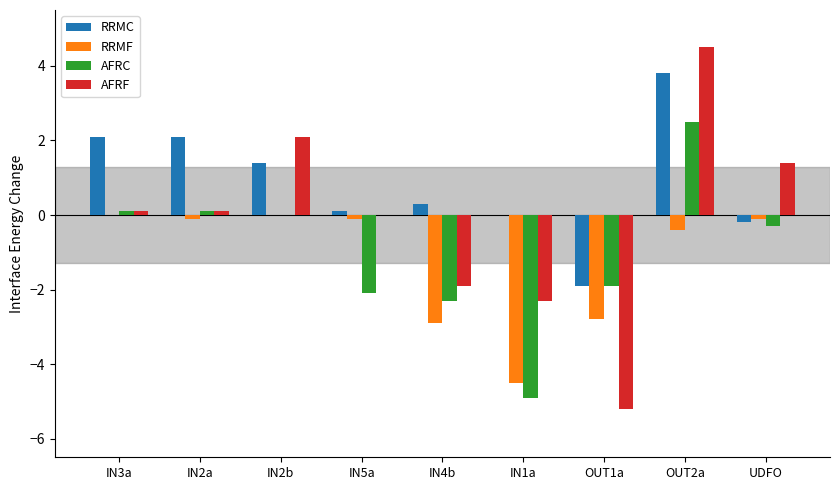

What is the maximum value for RRMC?

3.8